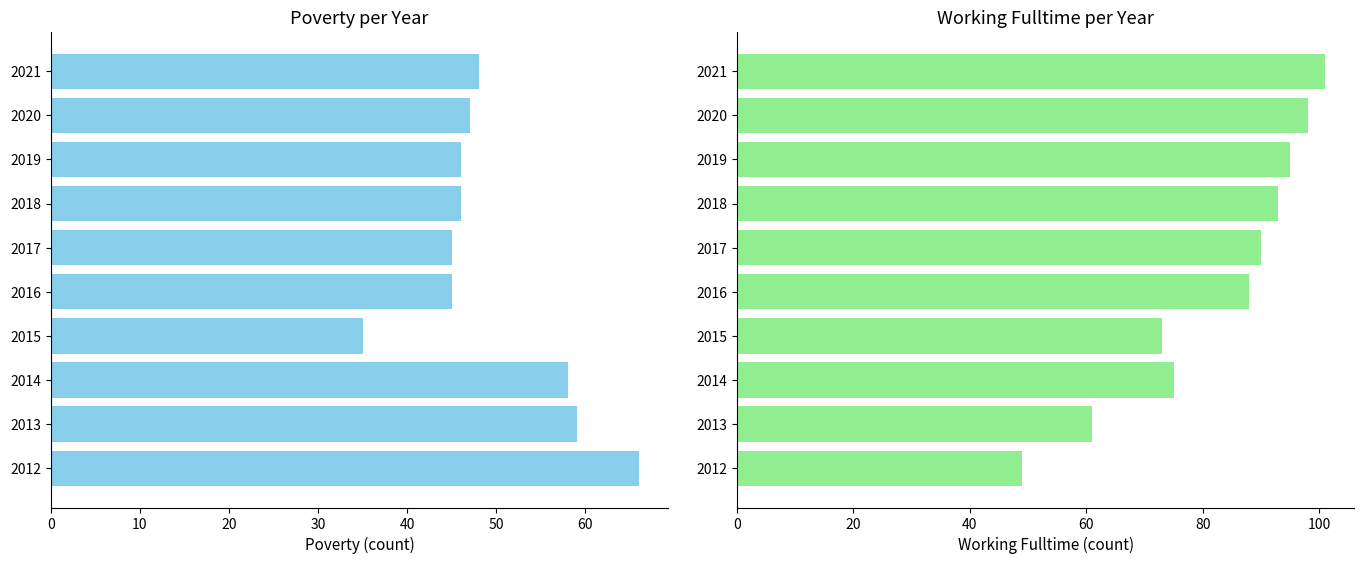

What is the value of the Working_Fulltime bar at the 6th from the left?

90